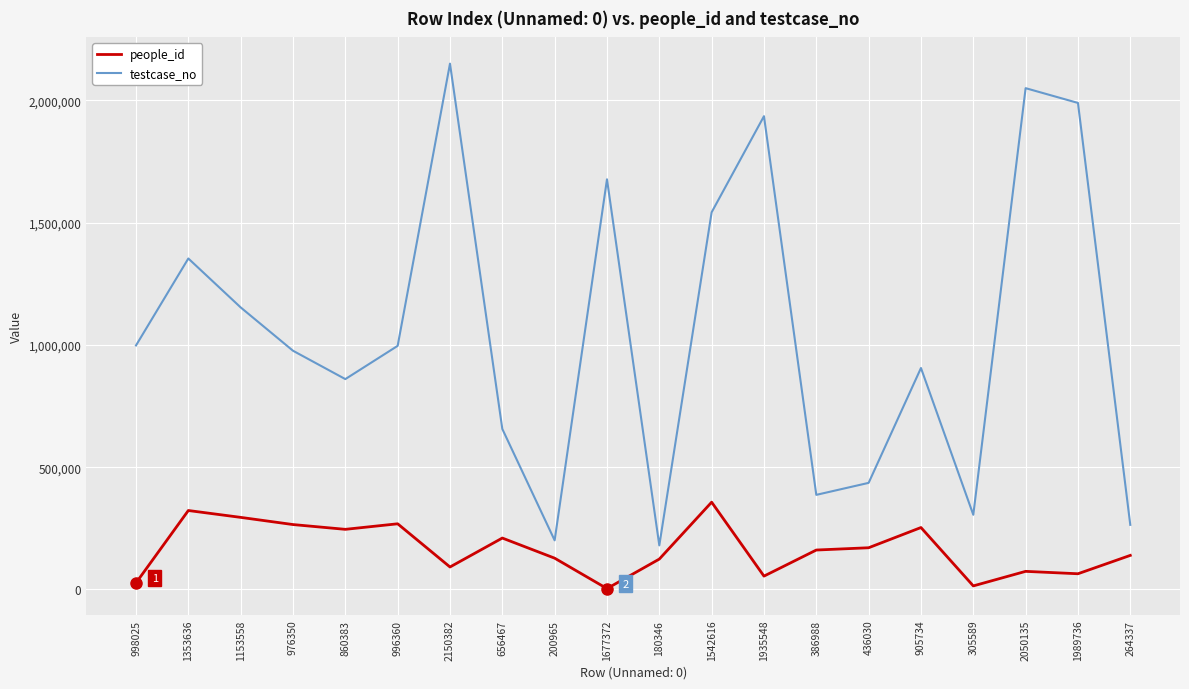

The people_id series shows 54699 at 1935548. True or false?

True